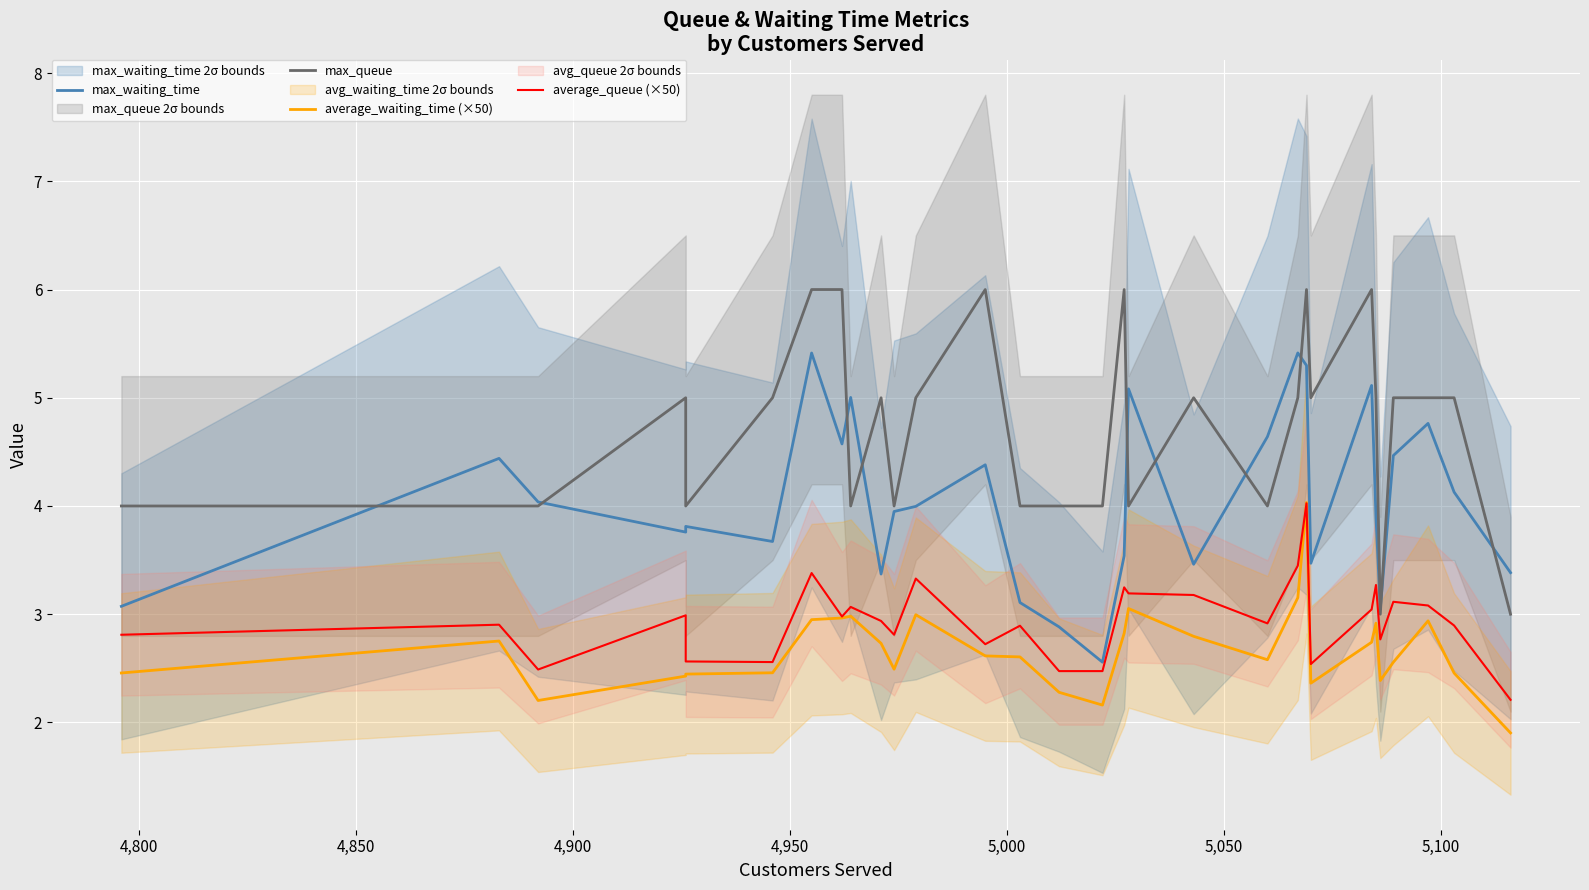

Does the chart display data point markers on the line(s)?

No